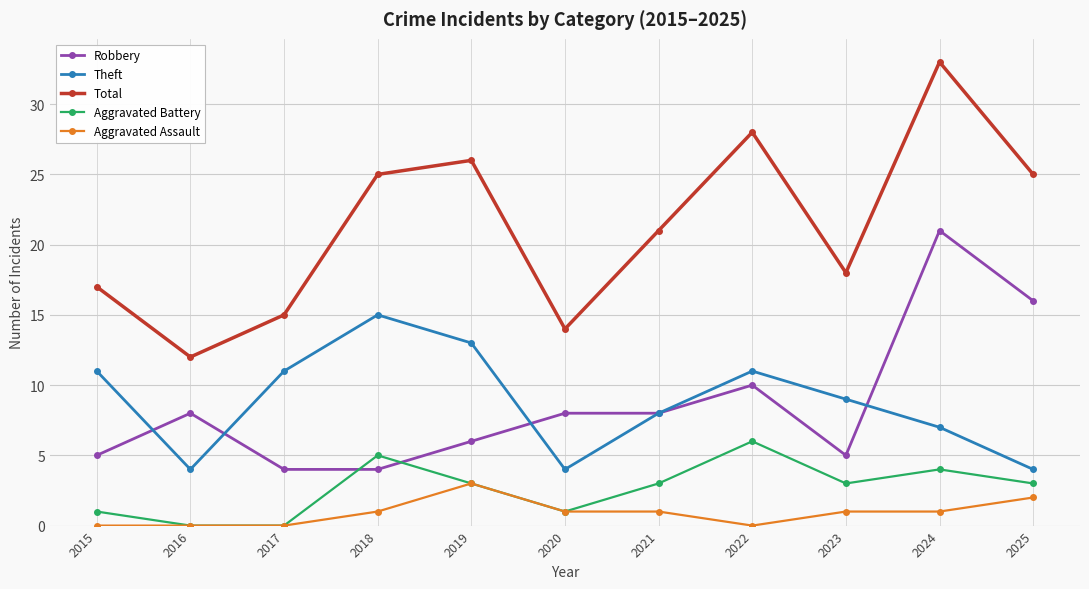

Rank the series by their maximum value, from lowest to highest.

Aggravated Assault, Aggravated Battery, Theft, Robbery, Total